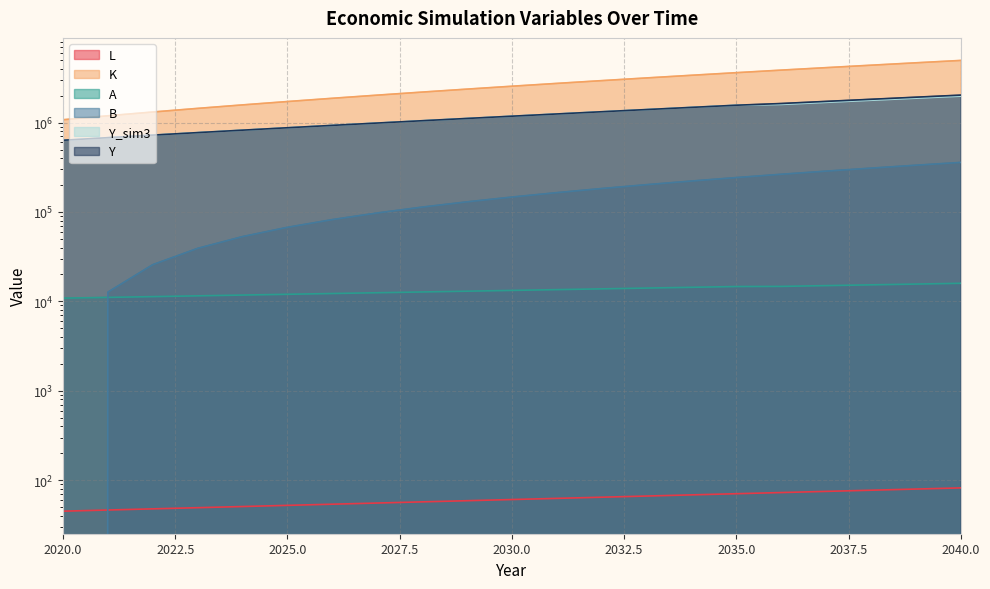

What is the sum of all Y_sim3 values?

25690373.2